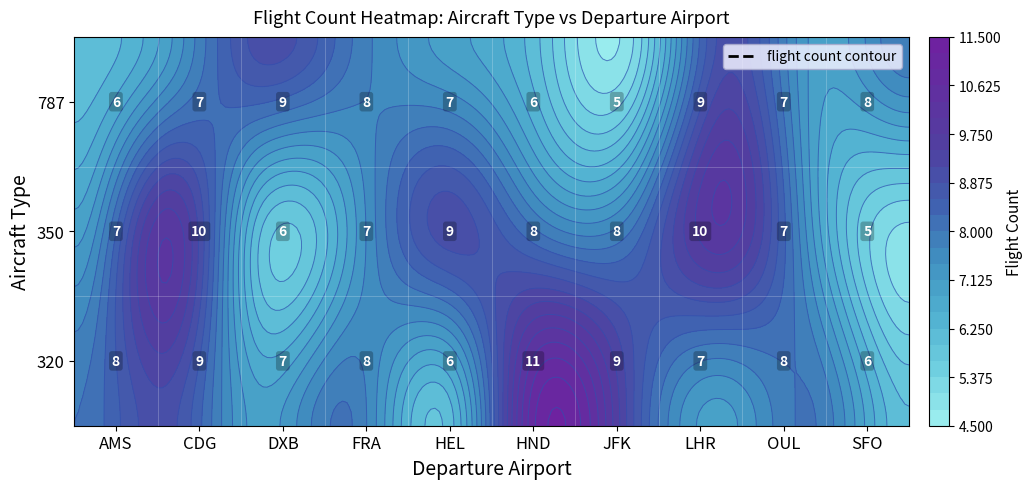

The value of 787 at DXB is 13. True or false?

False